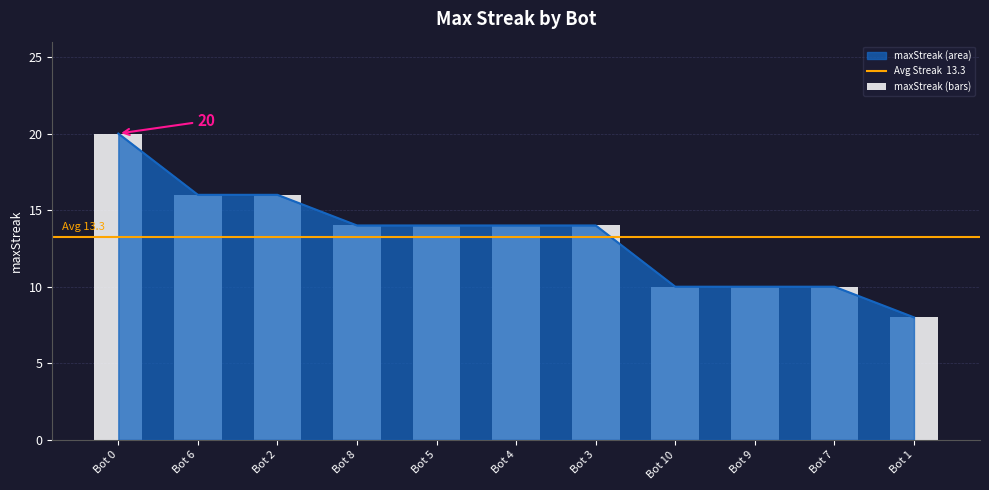

Is it true that maxStreak (area) equals 11 at Bot 0?

False